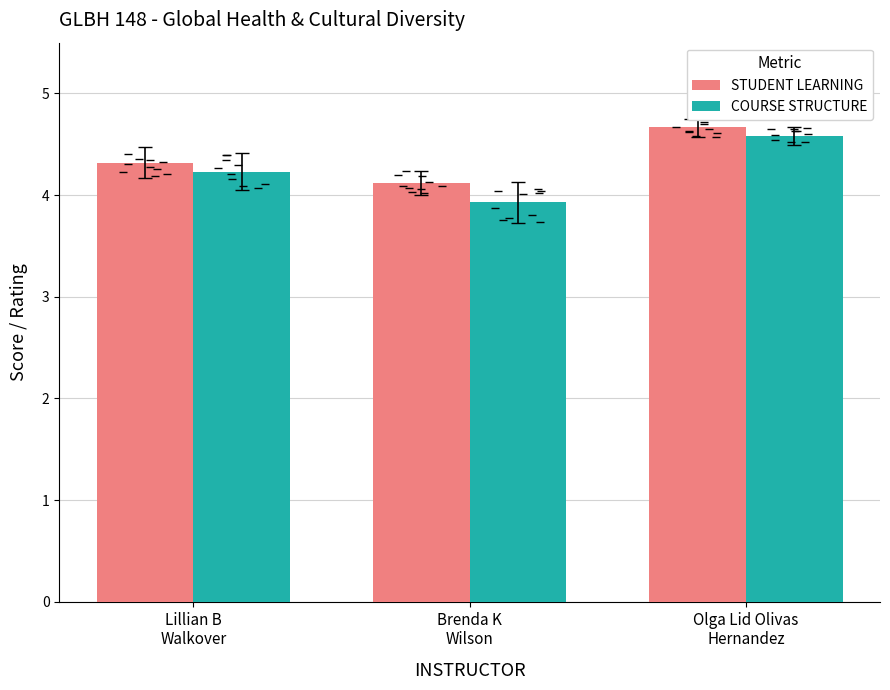

How many groups of bars are there?

3